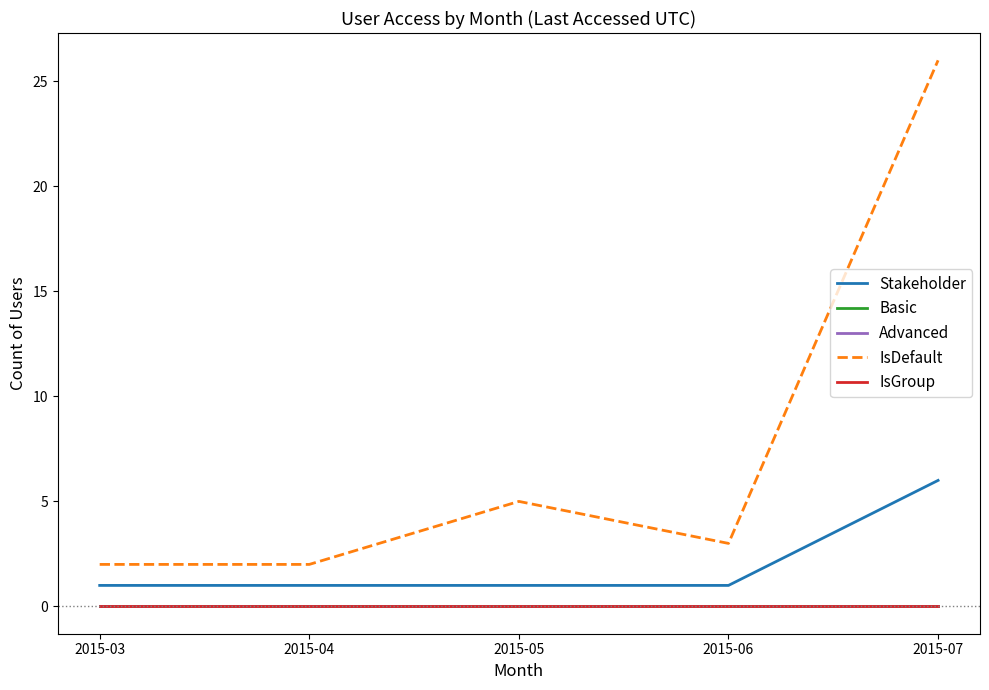

What is the maximum value shown in the chart?

26